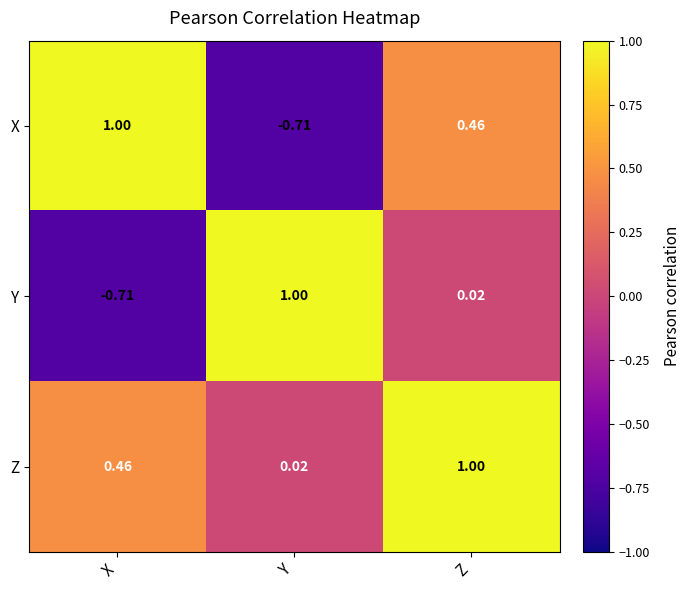

Which series changed the most between Y and Z?

X